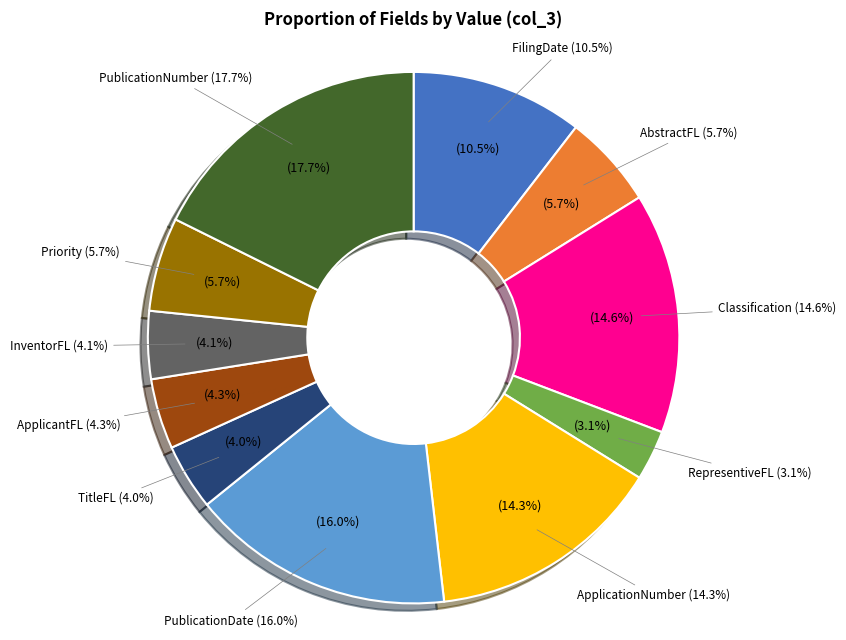

Count the number of slices in the pie.

11